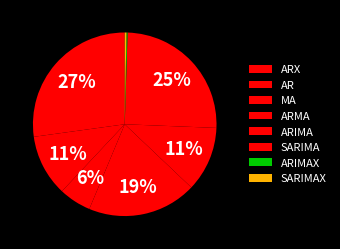

Does SARIMAX account for over 50% of the chart?

No